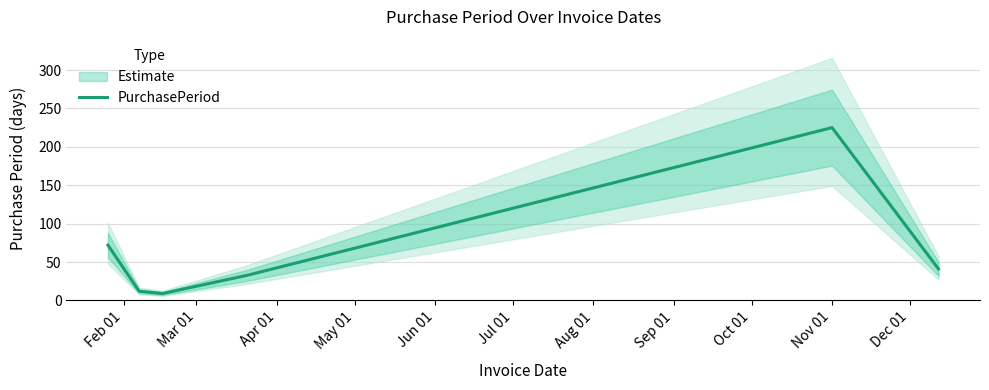

Reading right to left, list all the values displayed in this chart.

41	225	33	9	12	72